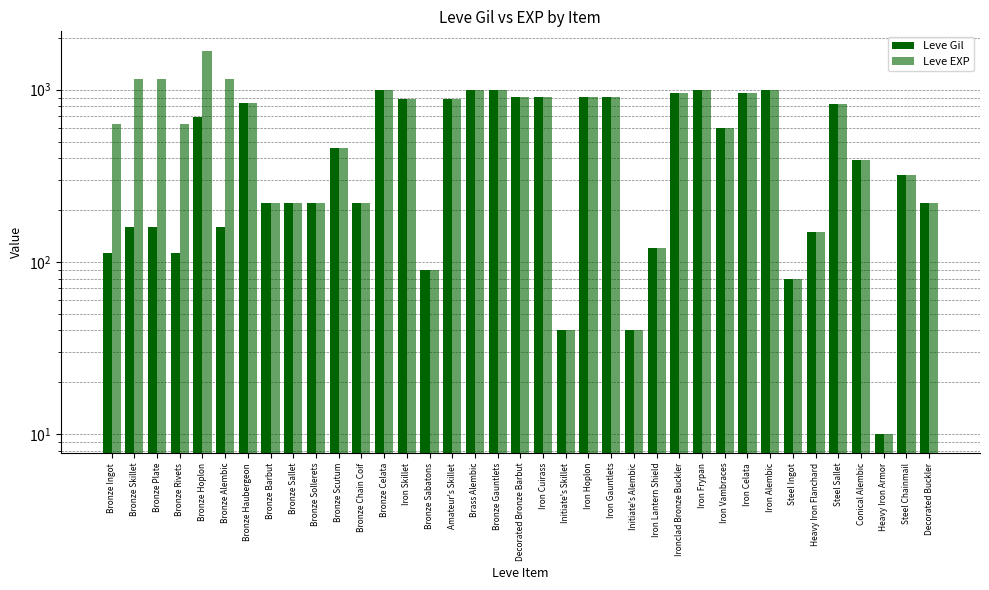

True or false: Leve Gil has a value of 960 at Ironclad Bronze Buckler.

True